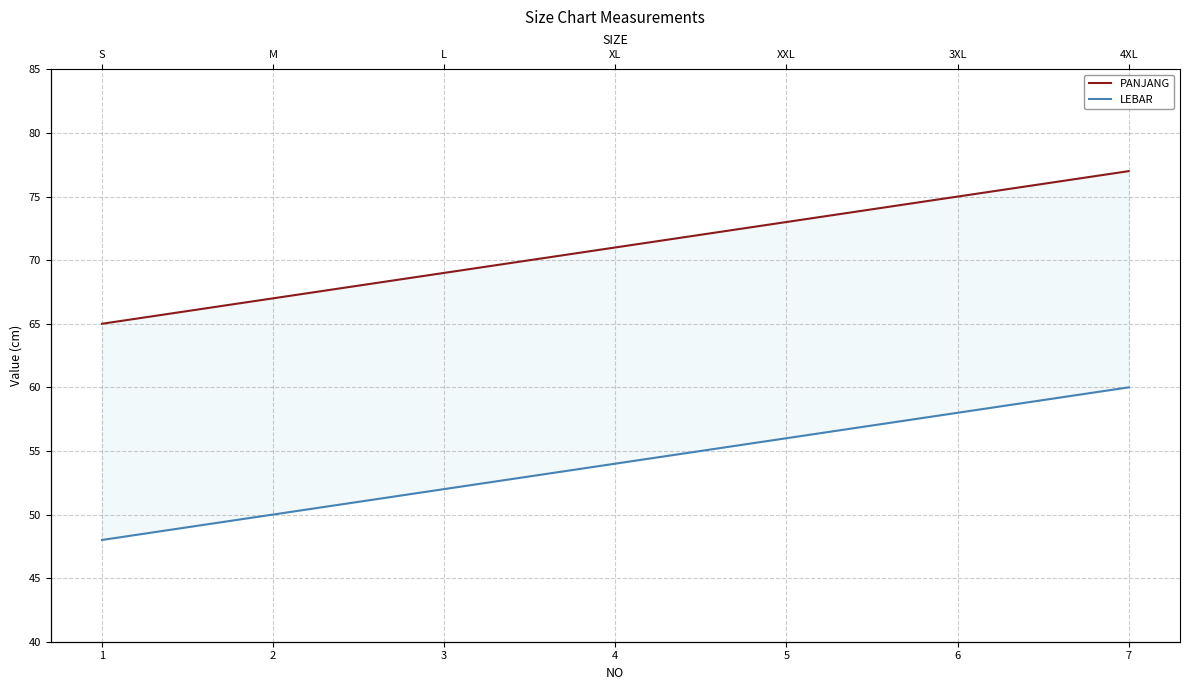

What is the approximate value of PANJANG at 5, to the nearest 10?

70